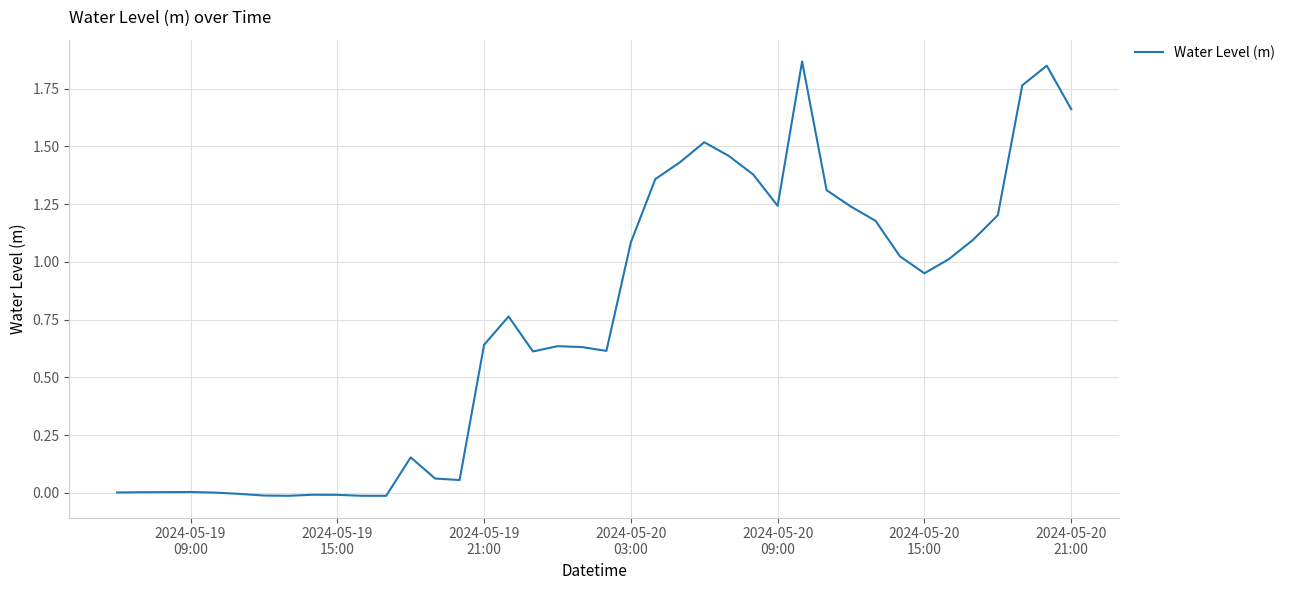

How many lines are shown in the chart?

1